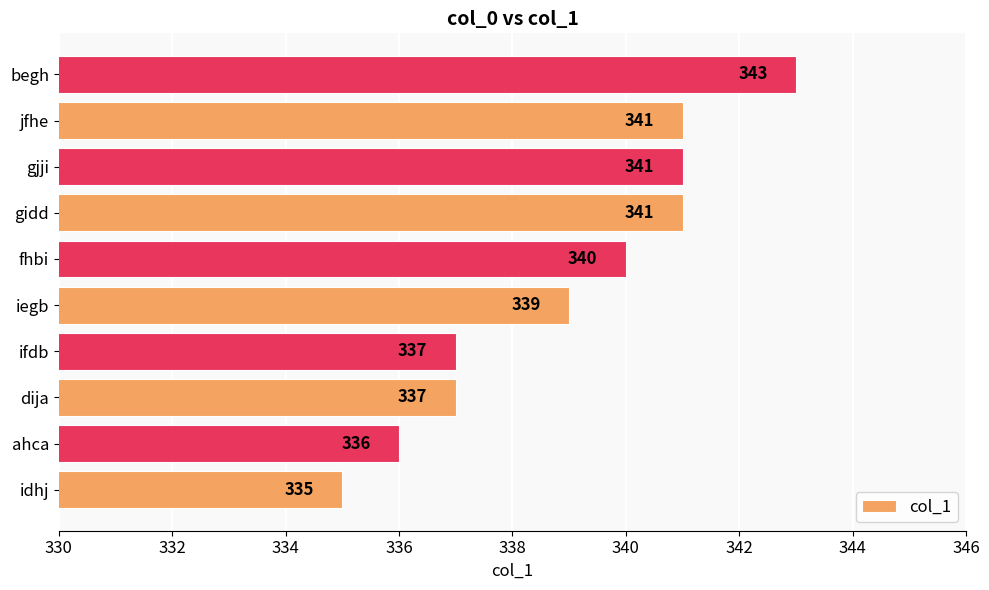

What is the average value?

339